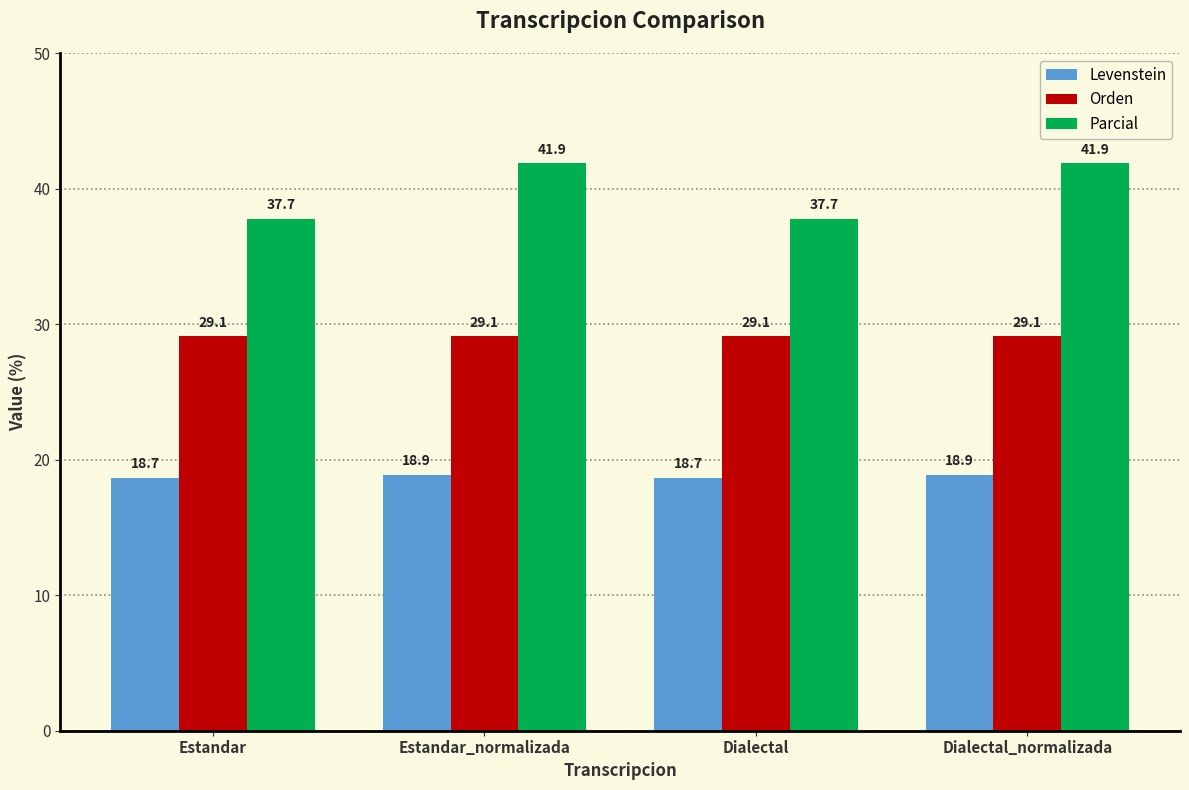

Which series has the widest spread of values?

Parcial